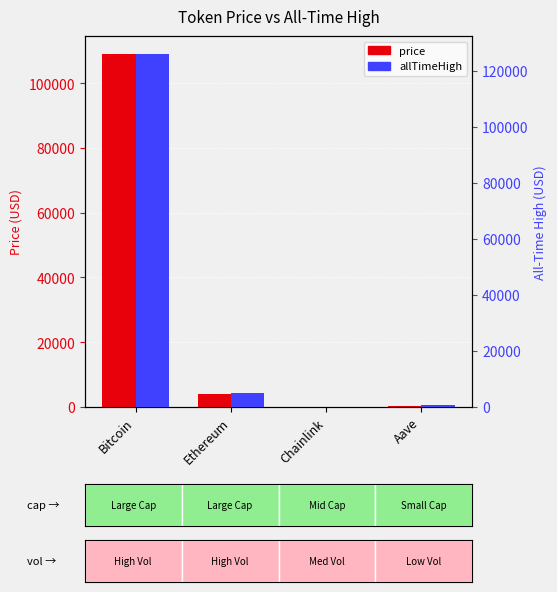

Reading left to right, transcribe all the data shown in this chart.

price: 109130.0	4007.4	17.5	225.1
allTimeHigh: 126080.0	4946.1	52.7	661.7